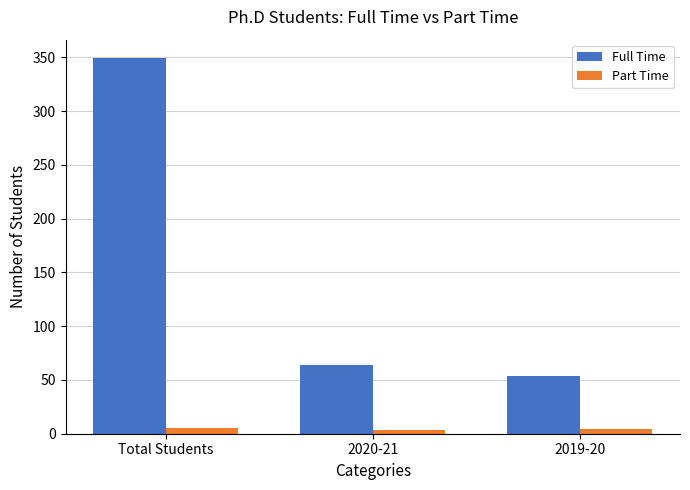

What position from the right is 2019-20?

1